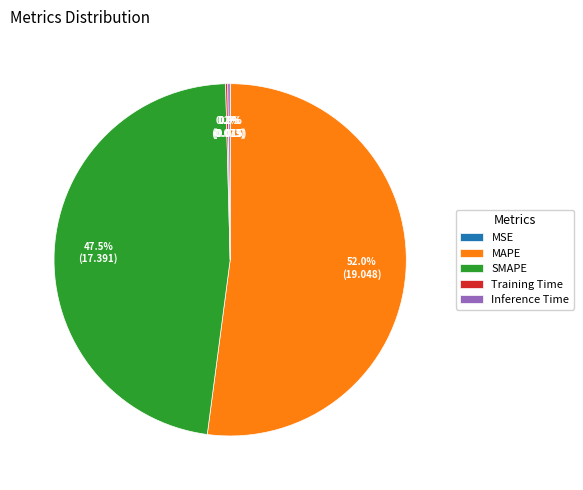

Is there any slice that represents more than half of the pie?

Yes